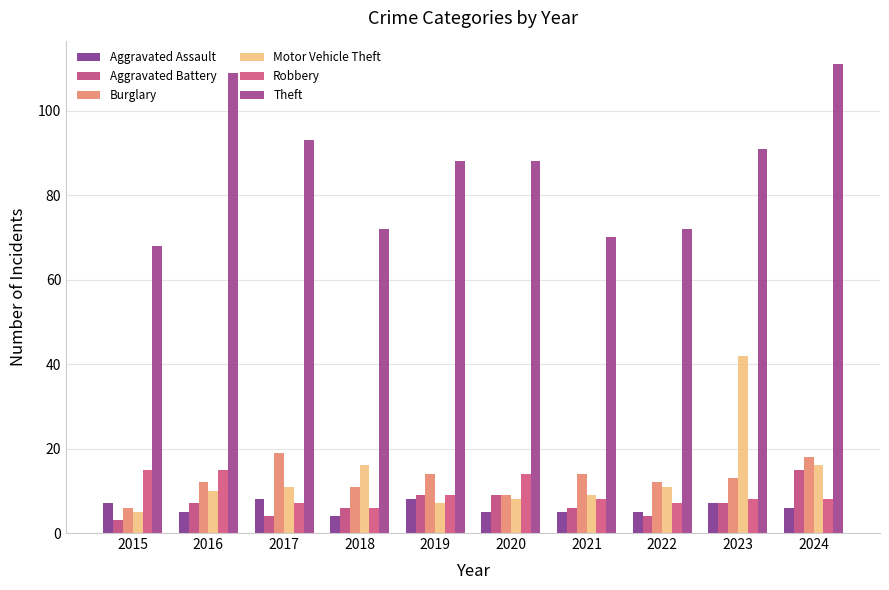

Reading right to left, what are all the values shown in this chart?

Aggravated Assault: 6	7	5	5	5	8	4	8	5	7
Aggravated Battery: 15	7	4	6	9	9	6	4	7	3
Burglary: 18	13	12	14	9	14	11	19	12	6
Motor Vehicle Theft: 16	42	11	9	8	7	16	11	10	5
Robbery: 8	8	7	8	14	9	6	7	15	15
Theft: 111	91	72	70	88	88	72	93	109	68